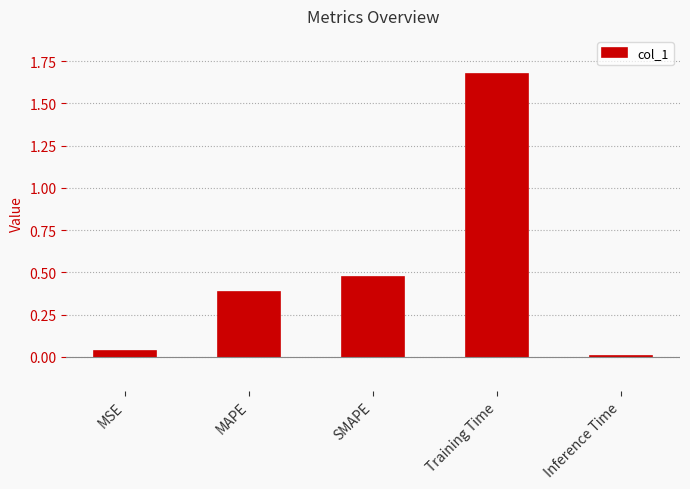

Is it true that the value at Inference Time is 0.0?

True